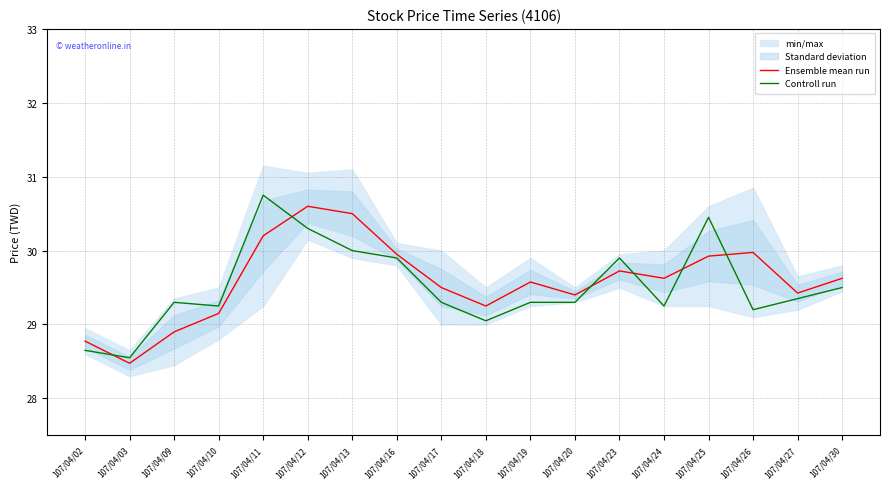

At which category is the sum across all series the highest?

107/04/11